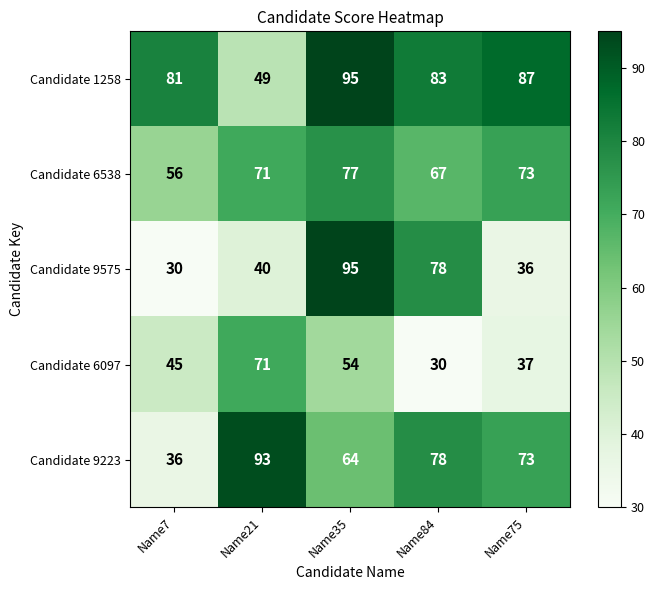

At which label is Candidate 1258 closest to 72?

Name7